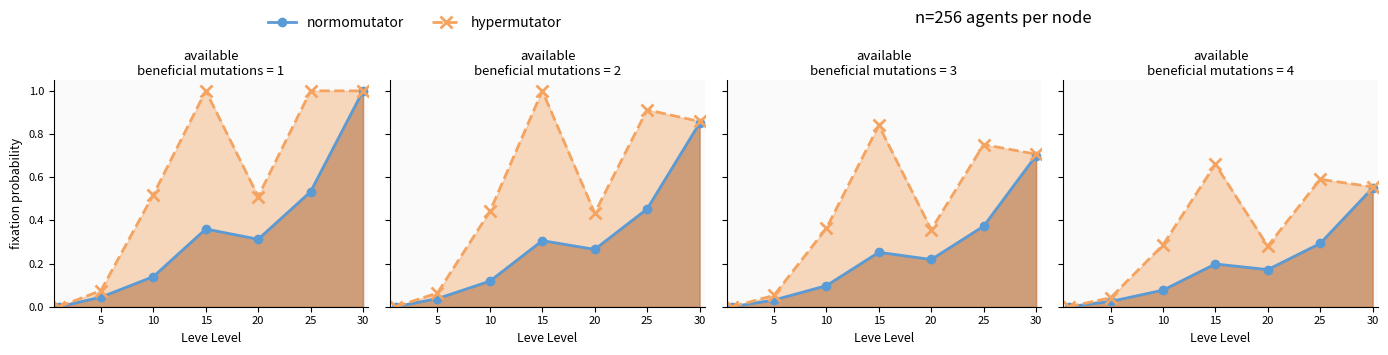

At which category is the sum across all series the highest?

30